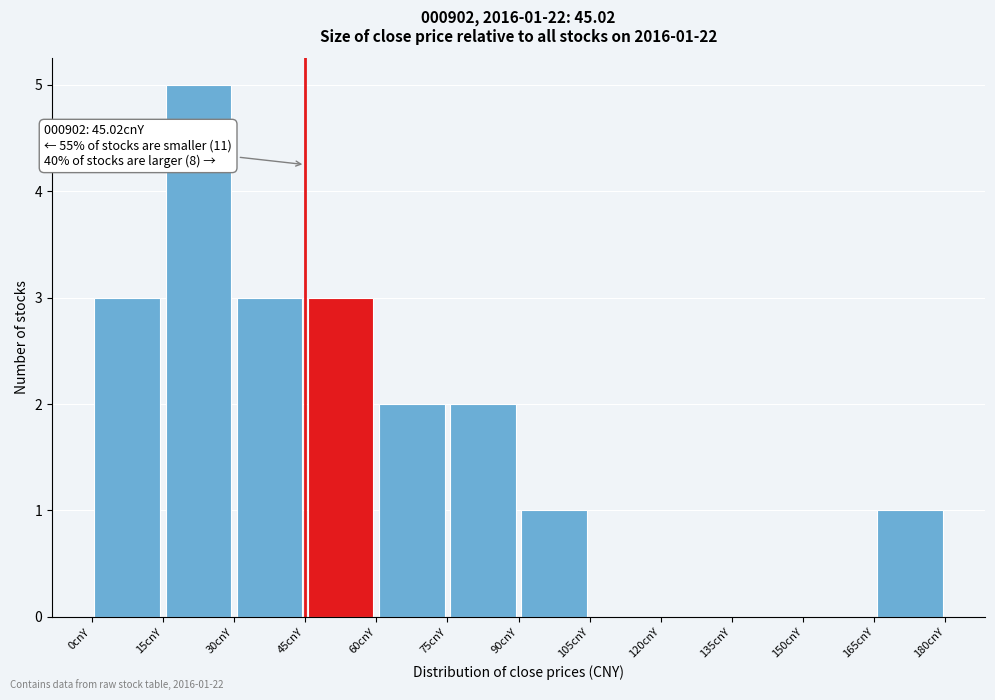

Which range on the x-axis has the tallest bar?

15 to 30